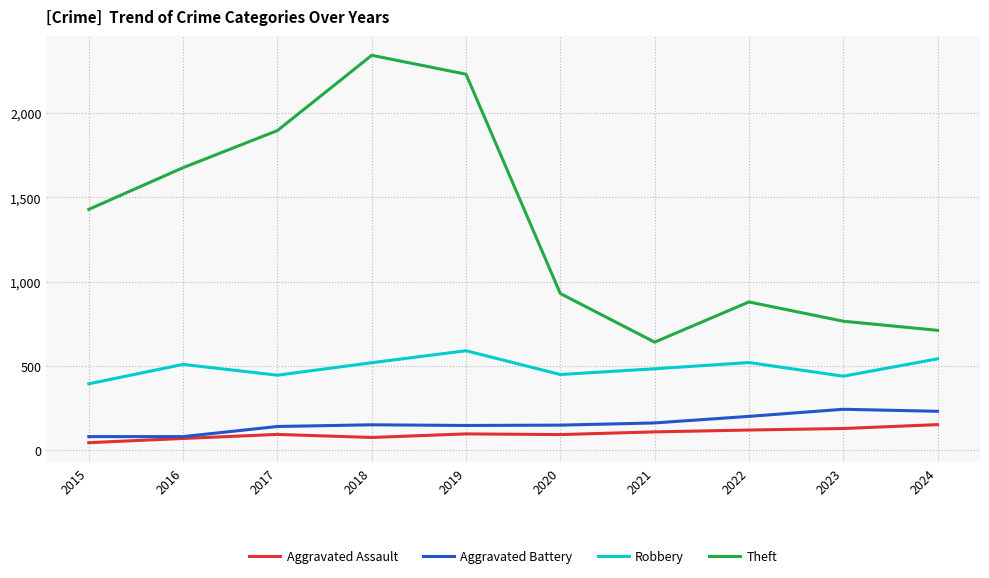

List the series in order of their peak value, lowest first.

Aggravated Assault, Aggravated Battery, Robbery, Theft